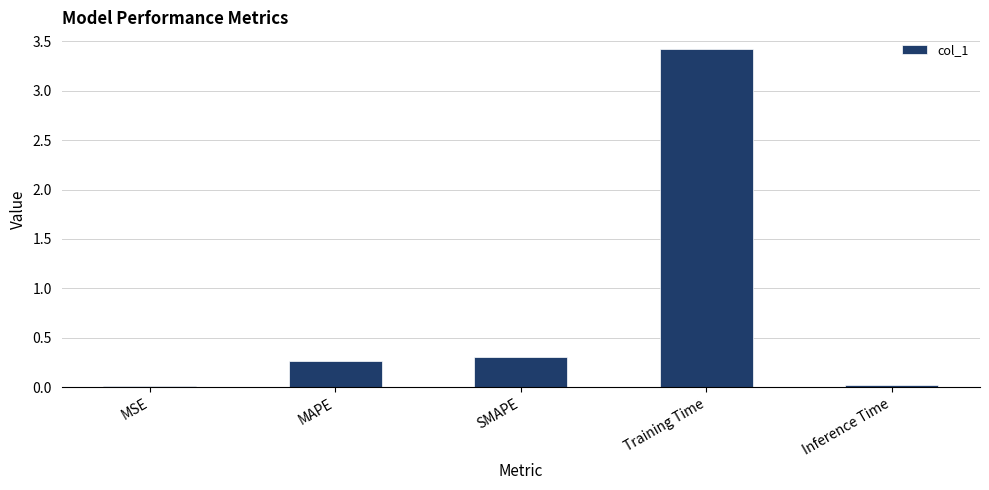

What position from the left is MSE?

1